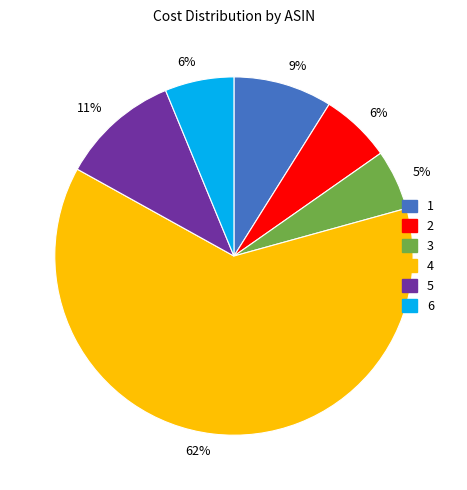

To the nearest percent, what is the average slice percentage?

17%